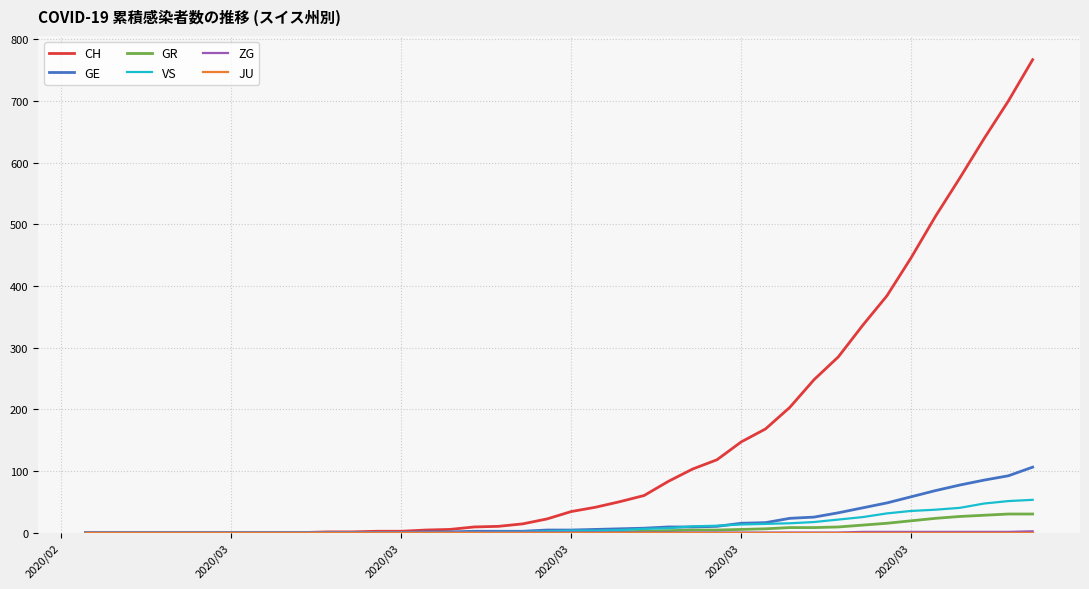

Which series has the widest spread of values?

CH